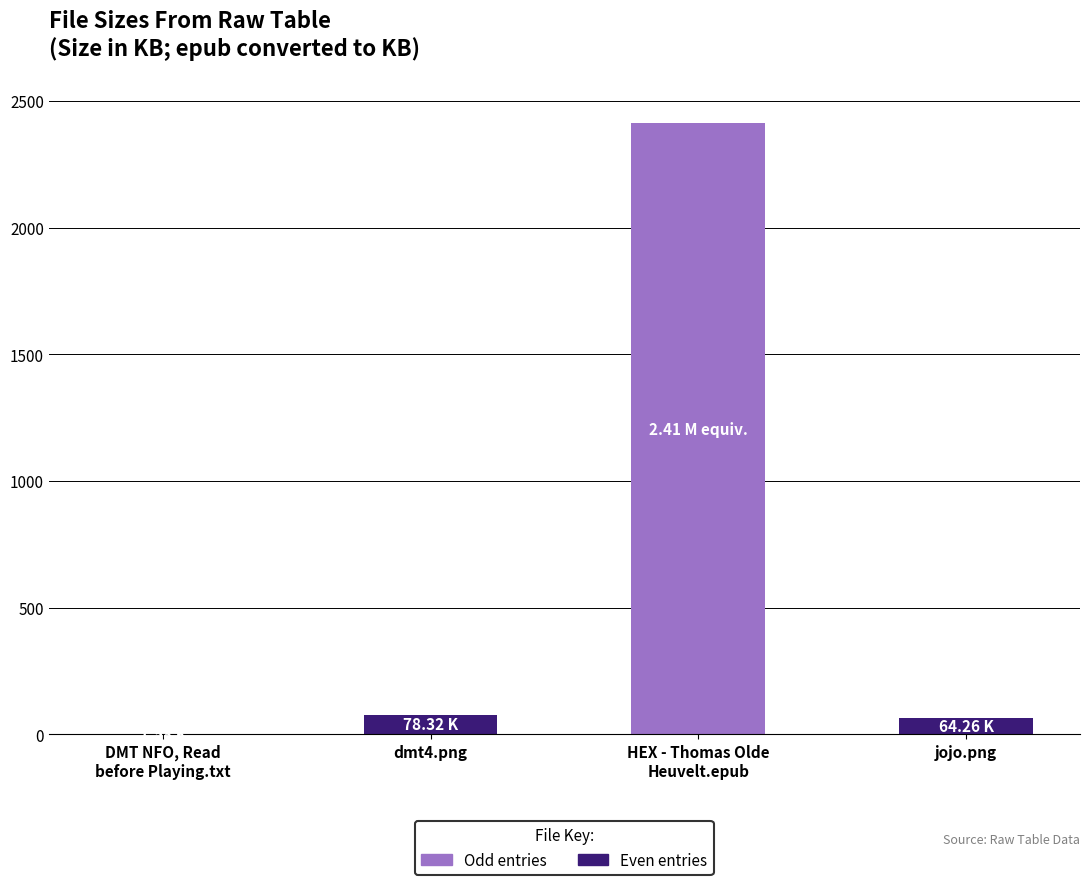

Are the bars horizontal?

No